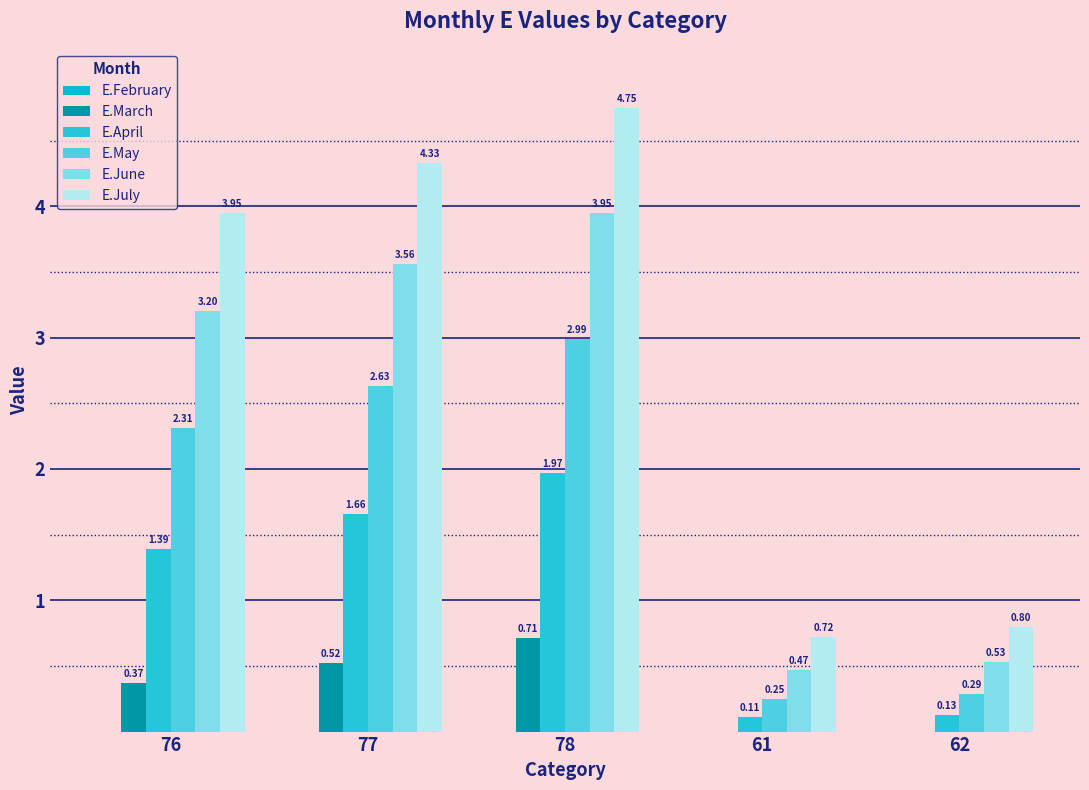

What is the difference between the maximum and minimum values in the E.March series?

0.7